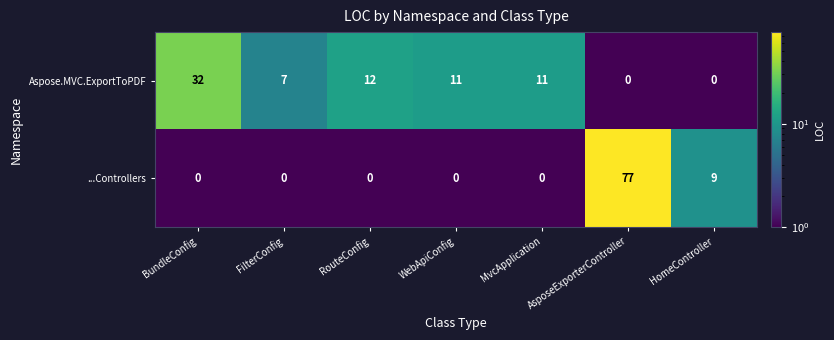

What is the average value of the Aspose.MVC.ExportToPDF series?

10